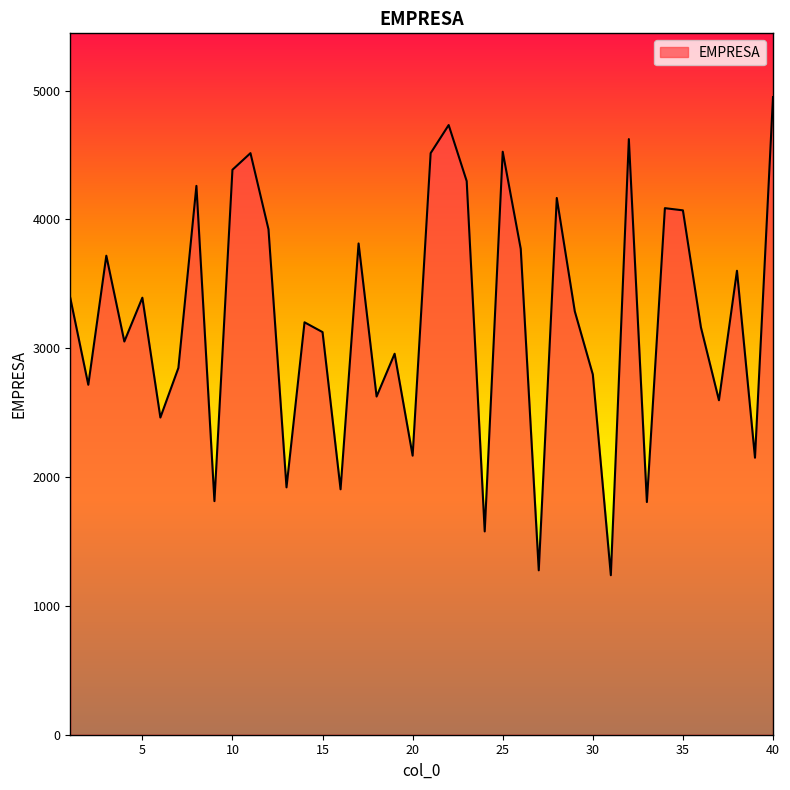

How many lines are shown in the chart?

1